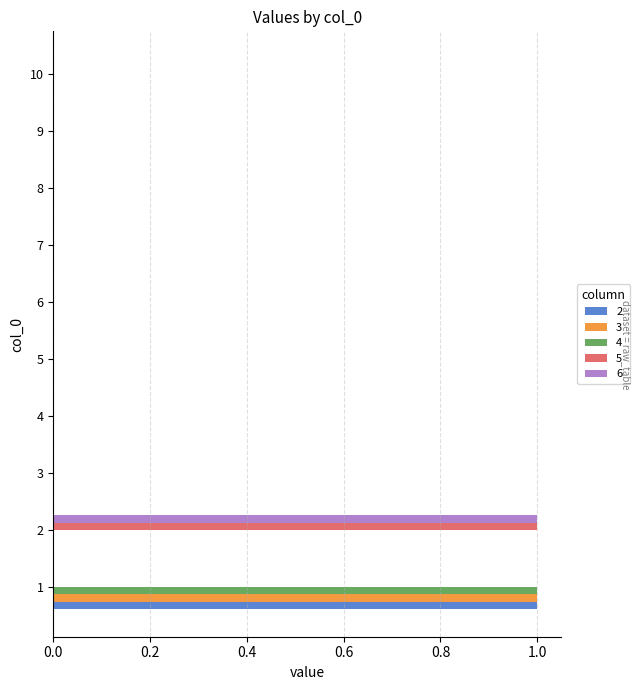

The value of 2 at 4 is -1. True or false?

False